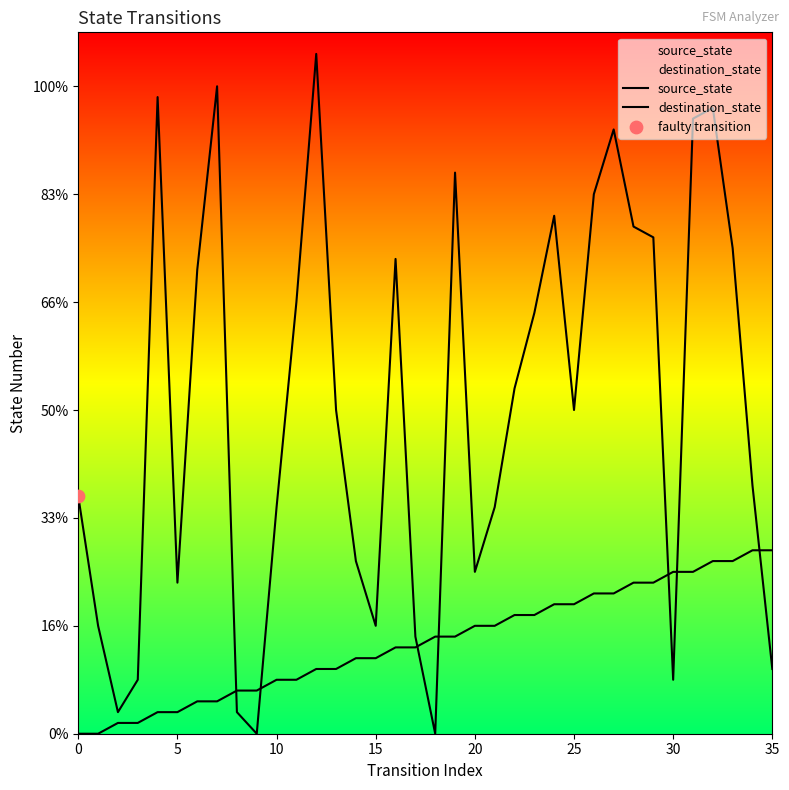

Which series reaches the minimum Y coordinate?

source_state